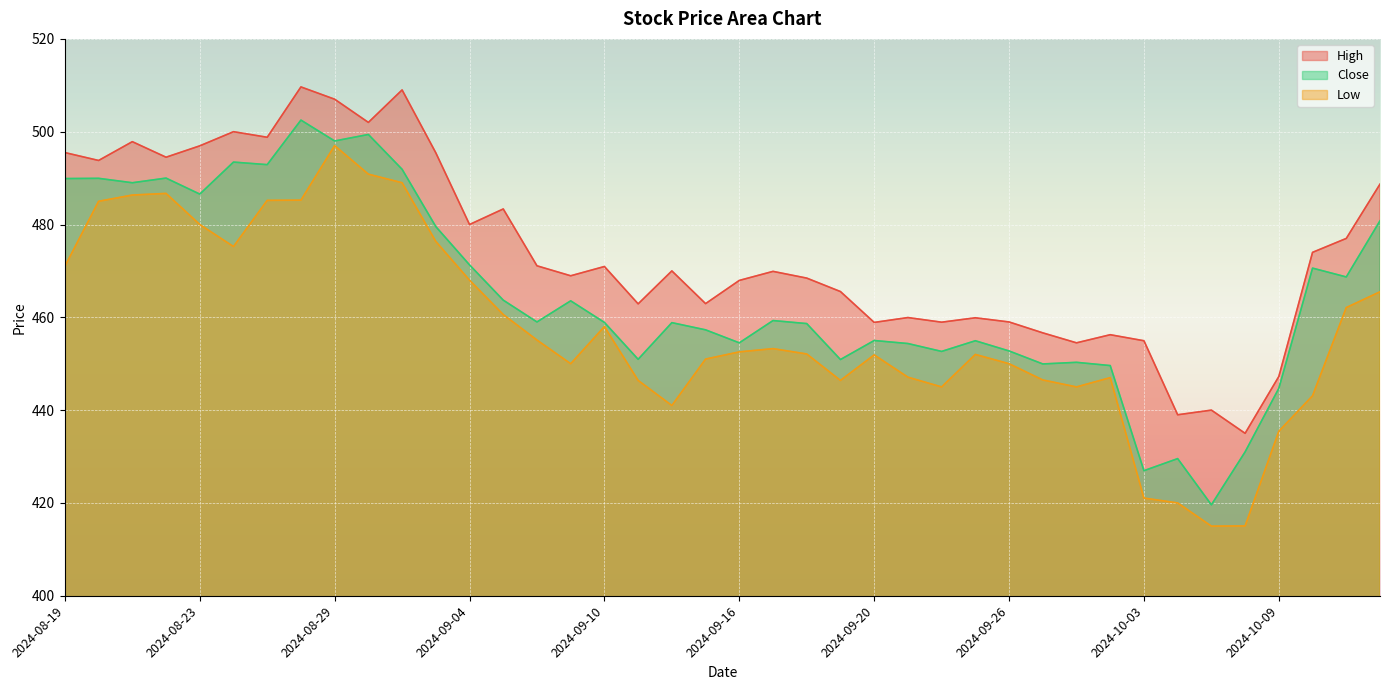

What is the label of the 35th point from the left?

2024-10-07